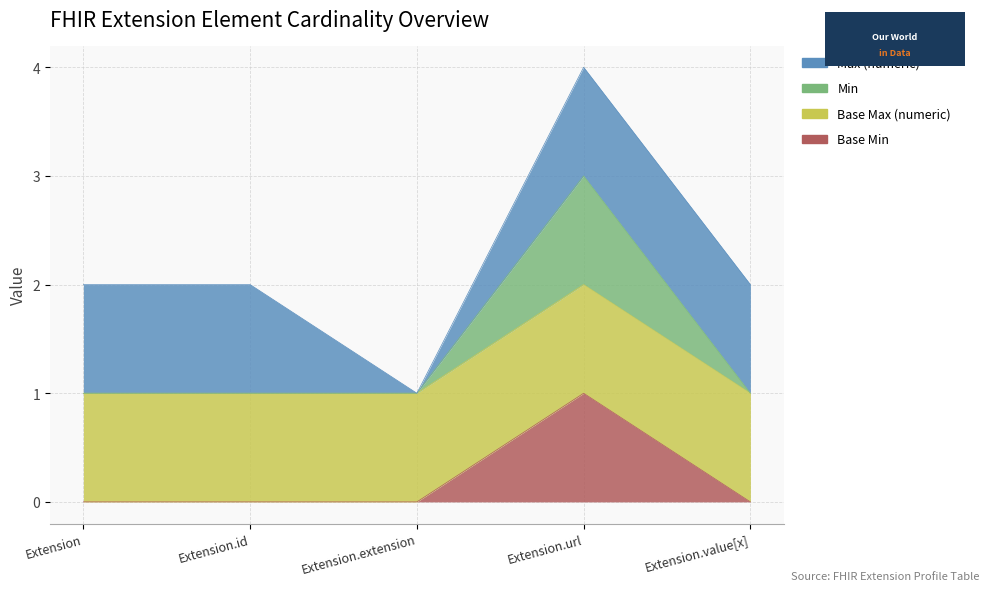

What is the label of the 2nd point from the right?

Extension.url